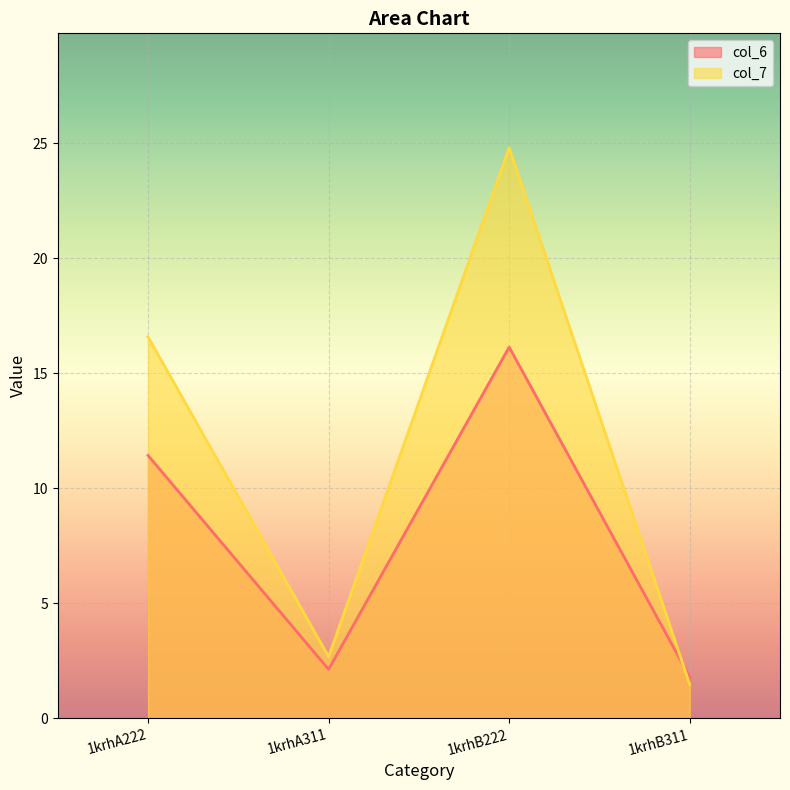

What position from the left is 1krhB222?

3